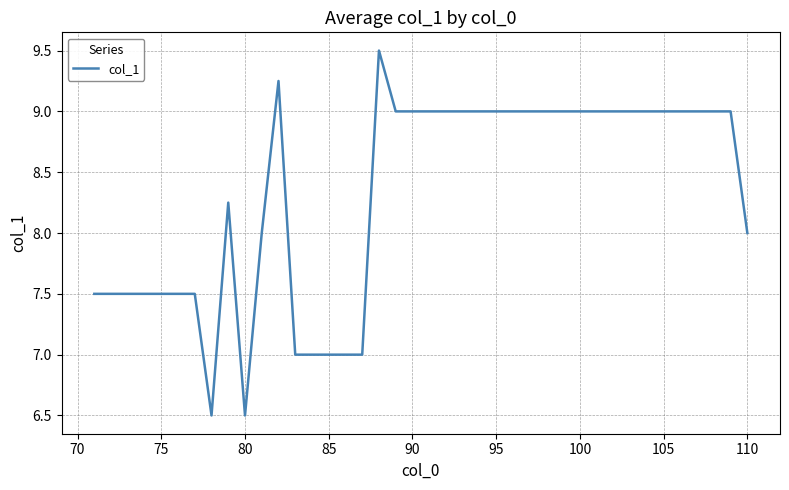

What is the greatest value displayed?

9.5